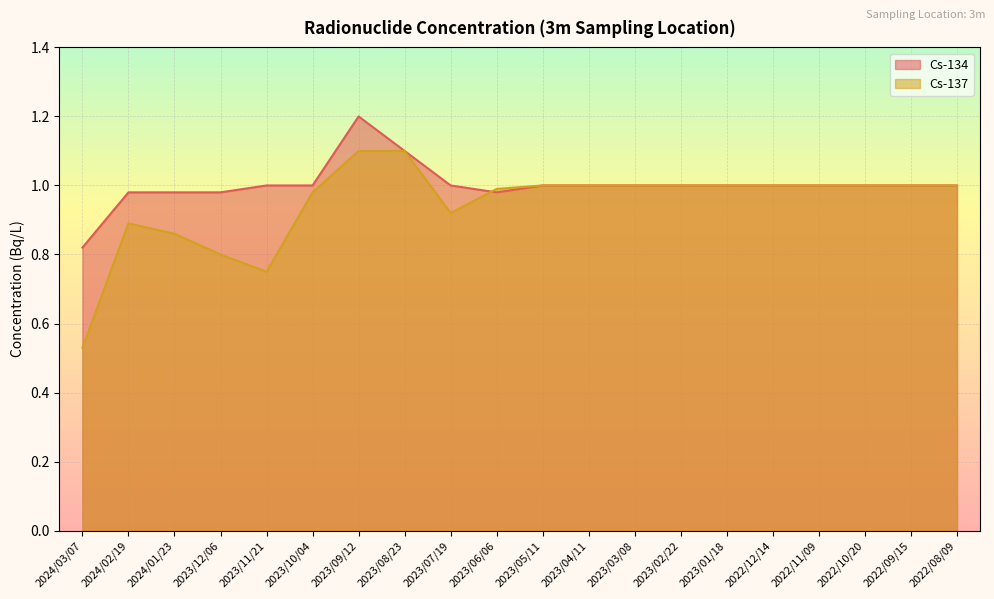

List the series in order of their peak value, highest first.

Cs-134, Cs-137